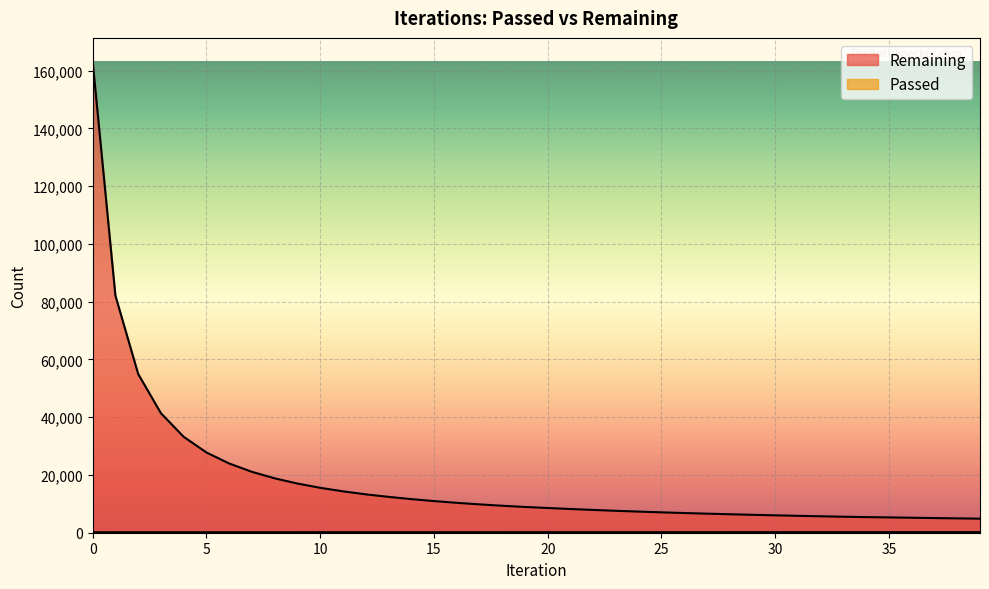

How many data points in Passed are above 183?

19